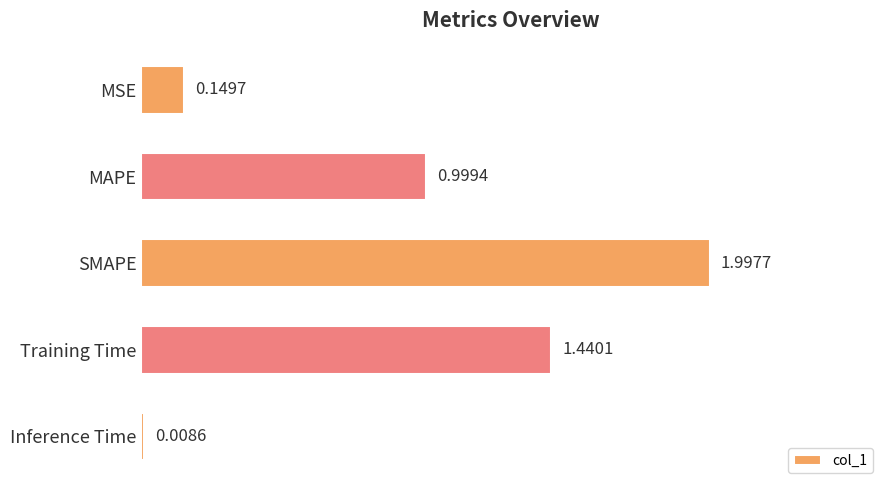

What is the change in value from MSE to SMAPE?

+1.8